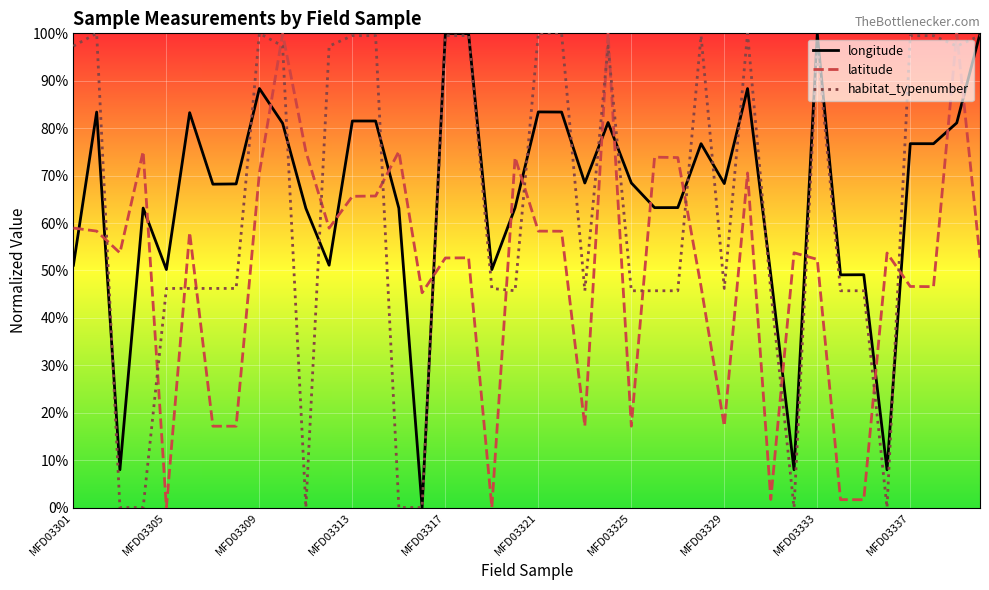

List the series in order of their overall mean, highest first.

longitude, habitat_typenumber, latitude